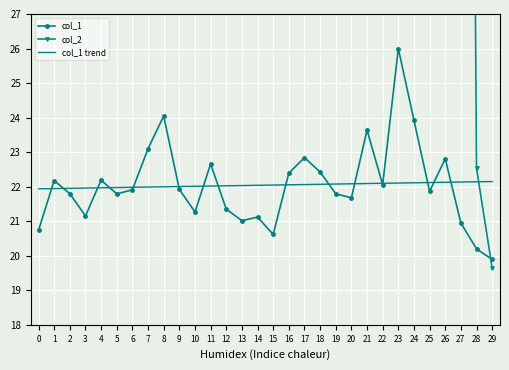

True or false: col_1 has a value of 23.1 at 7.

True